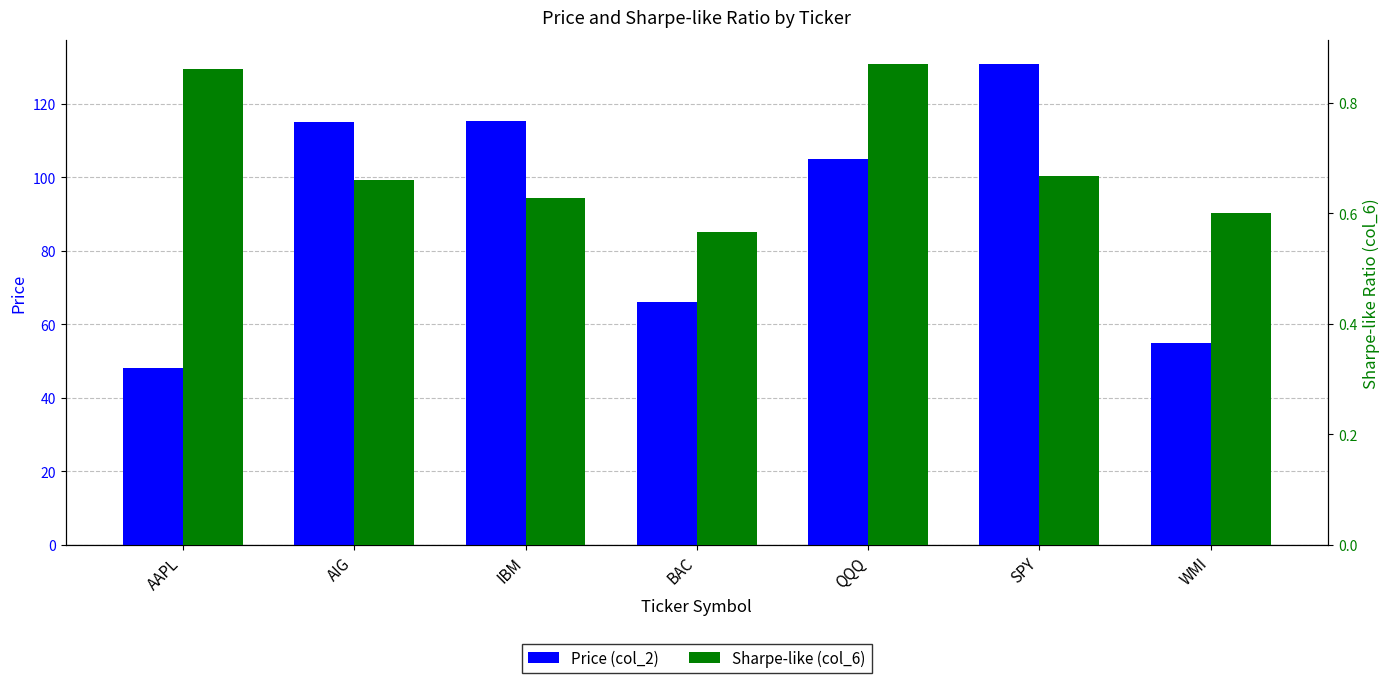

Rank the series by their average value, from lowest to highest.

Sharpe-like (col_6), Price (col_2)